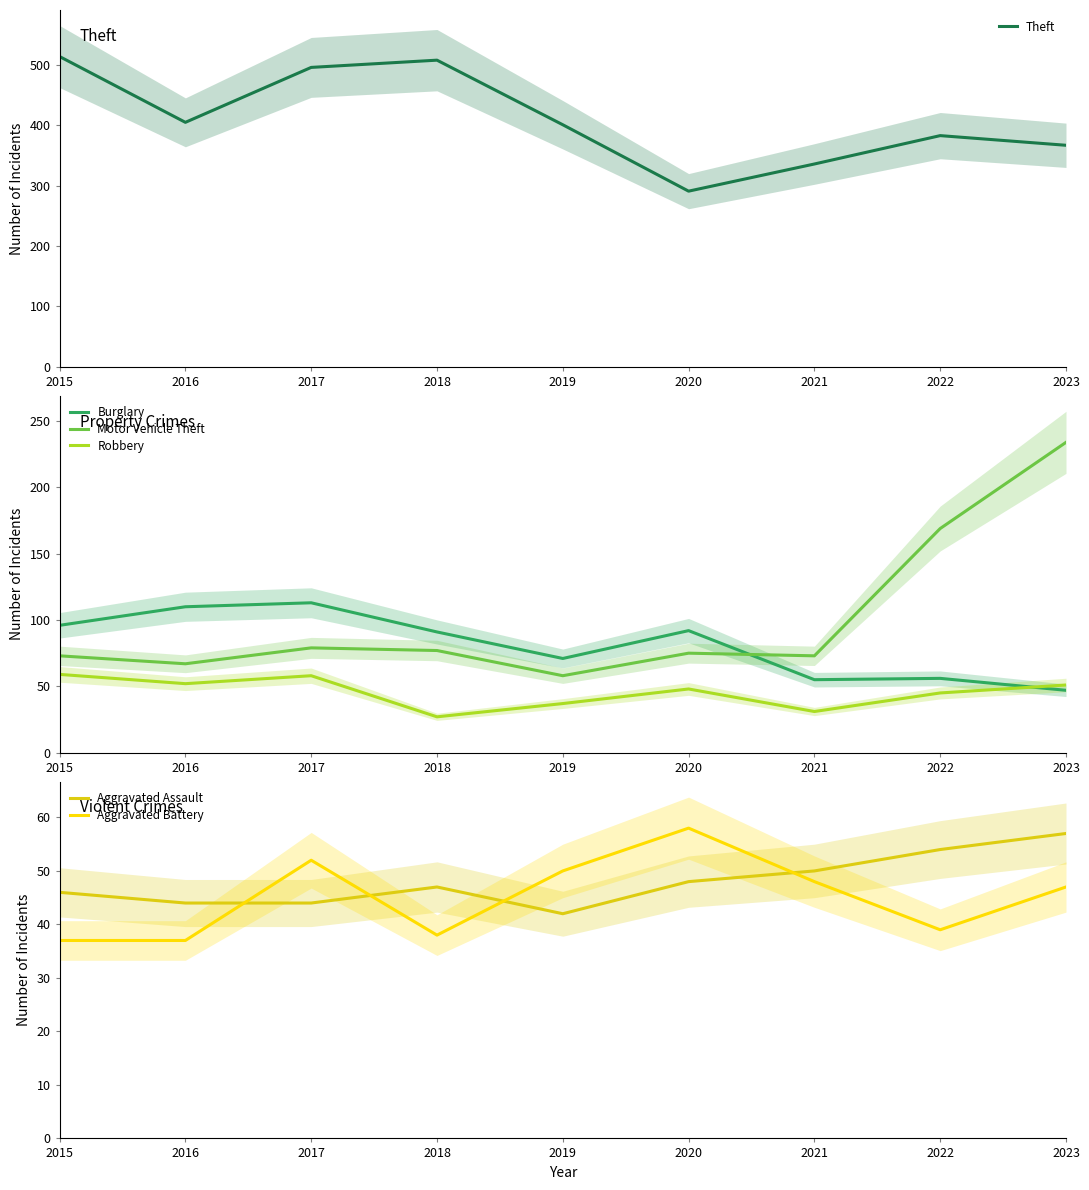

What is the difference between the highest and lowest values at 2021?

305